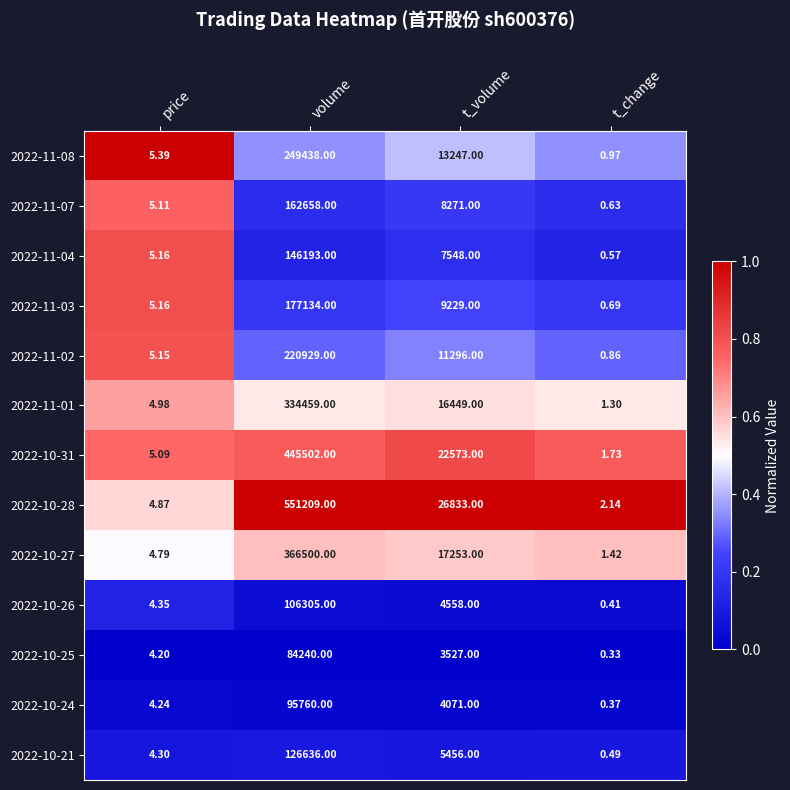

Is the value of 2022-10-24 at price greater than the value of 2022-11-04 at t_volume?

No